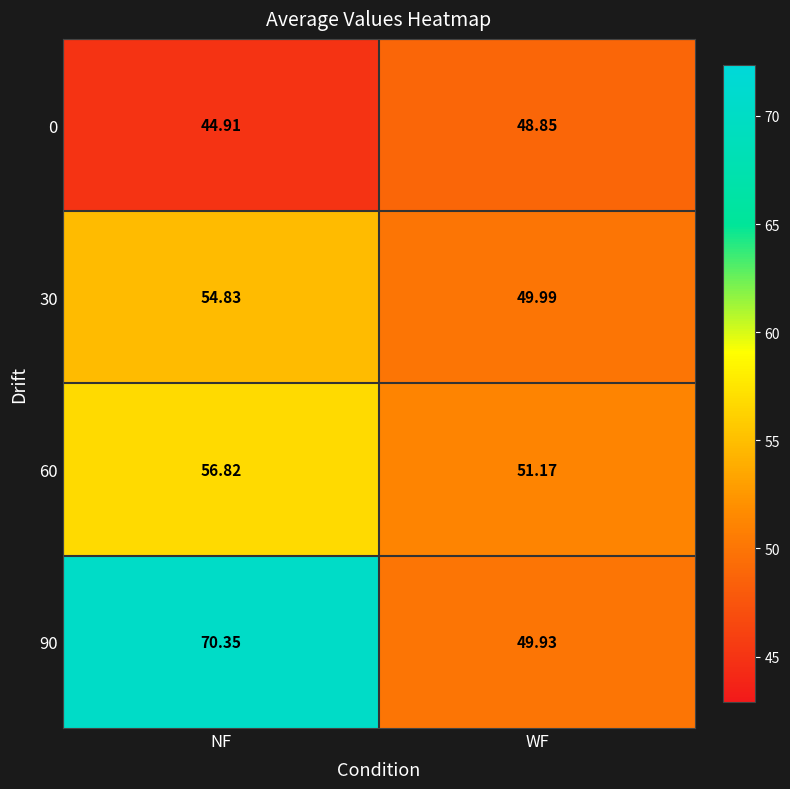

At which label is 60 closest to 53?

WF